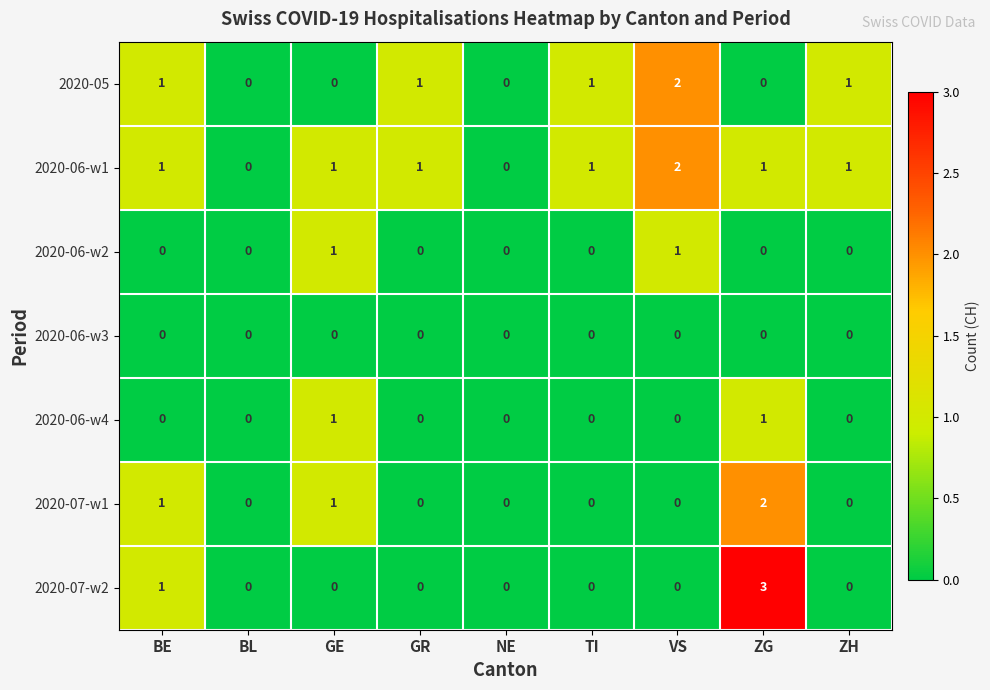

How many distinct data groups are displayed?

7